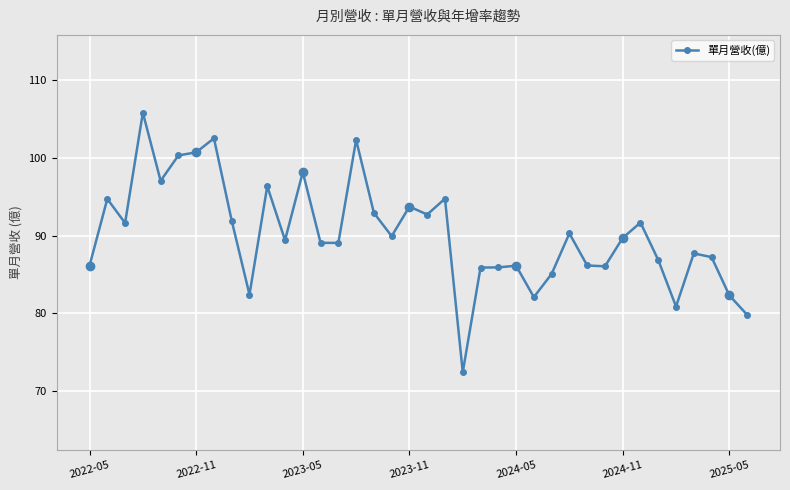

What is the value of the 20th point from the left?

92.7